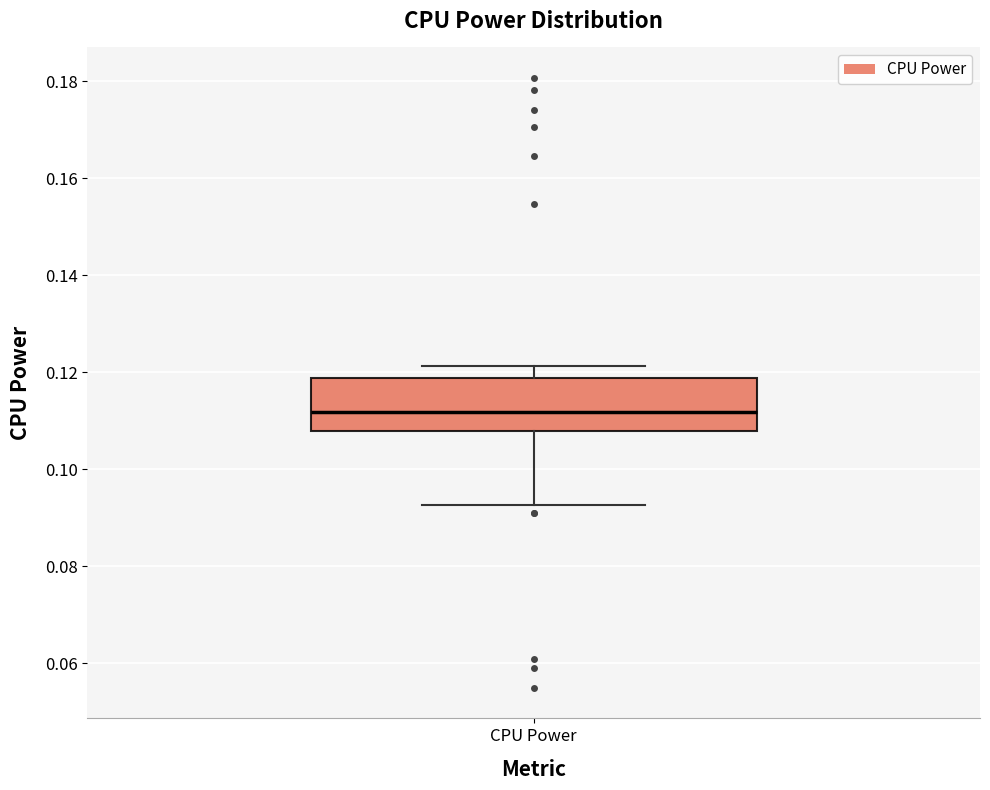

Transcribe this box plot: give where the median line is, the range the box spans, and where the two whiskers end, as read against the y-axis. The values are not printed on the chart, so give them approximately, as read against the axis.

median 0.112, box 0.108 to 0.118, whiskers 0.092 to 0.122